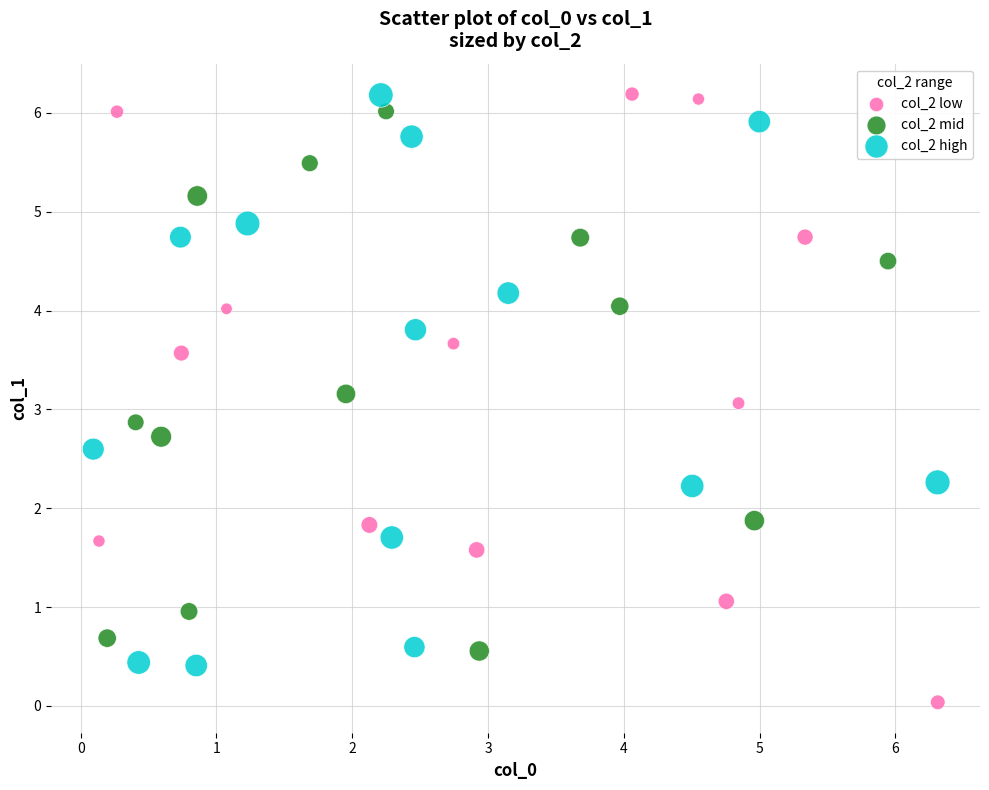

Which series contains the lowest Y value?

col_2 low